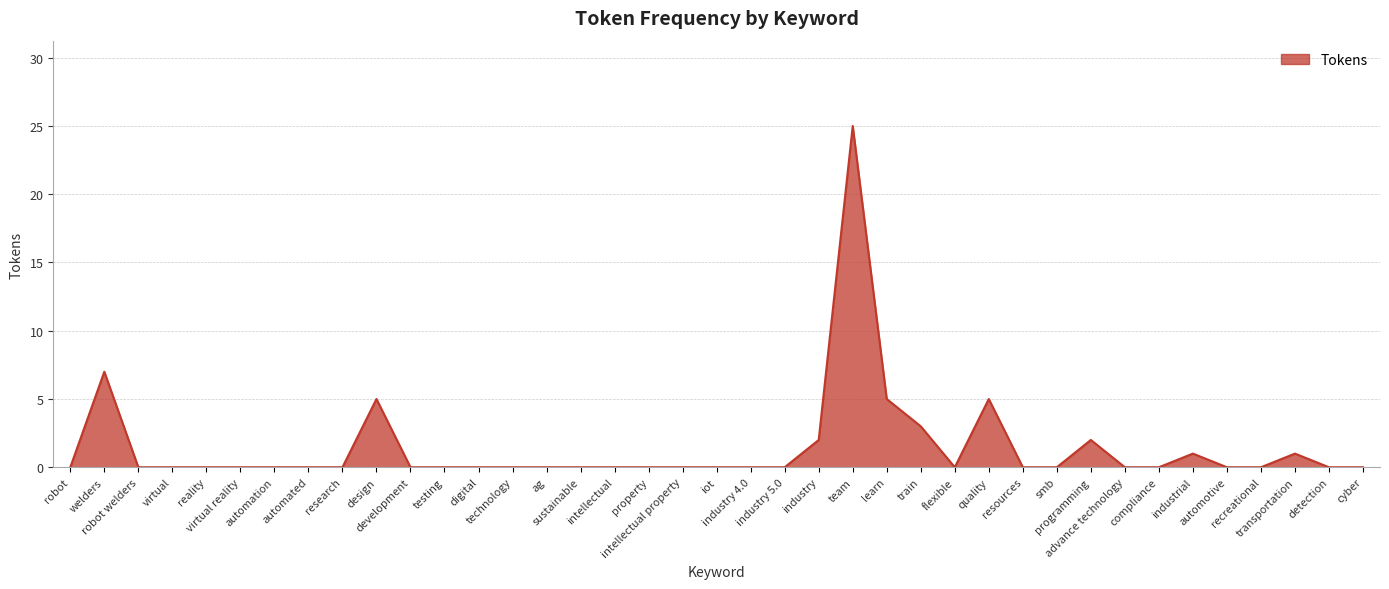

What is the greatest value displayed?

25